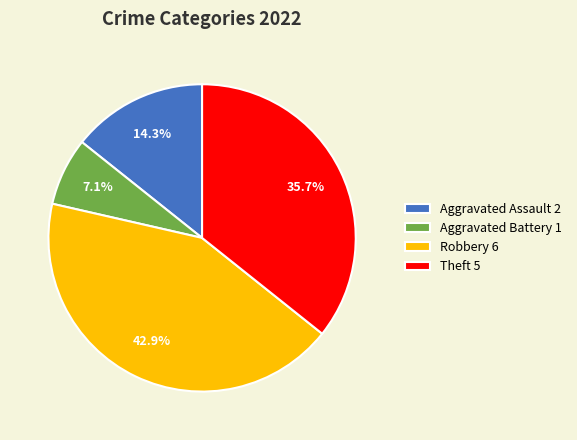

How many segments does this pie chart have?

4